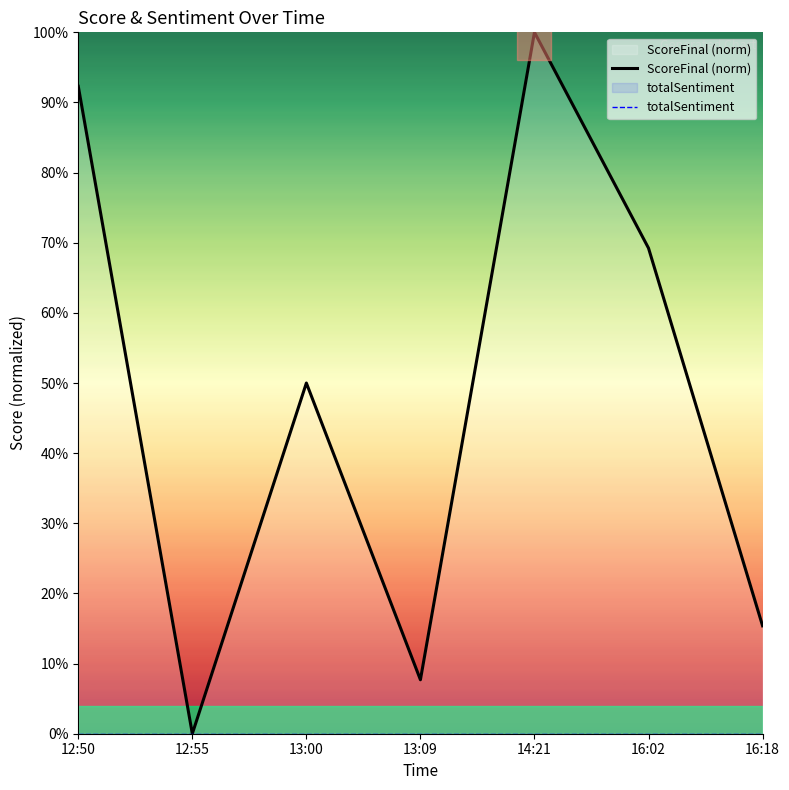

What is the difference between the highest and lowest values at 16:18?

15.4